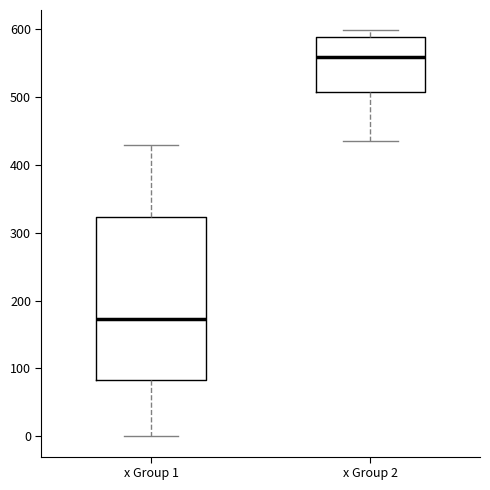

Comparing the boxes themselves (not the whiskers), which one is the tallest?

x Group 1